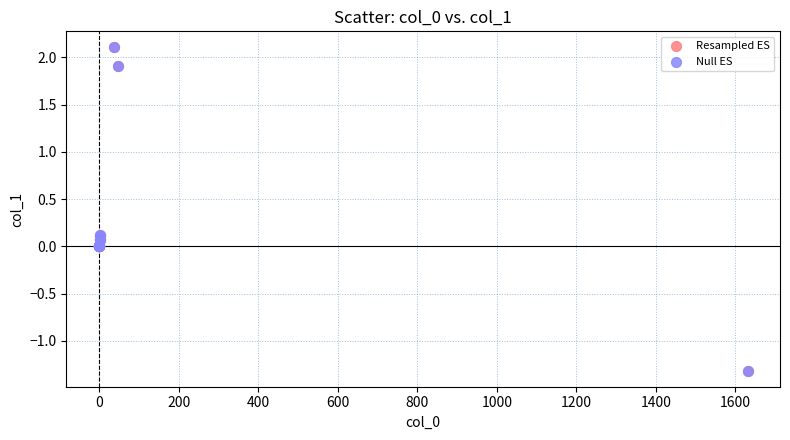

What are all the series names shown in the legend?

Resampled ES, Null ES